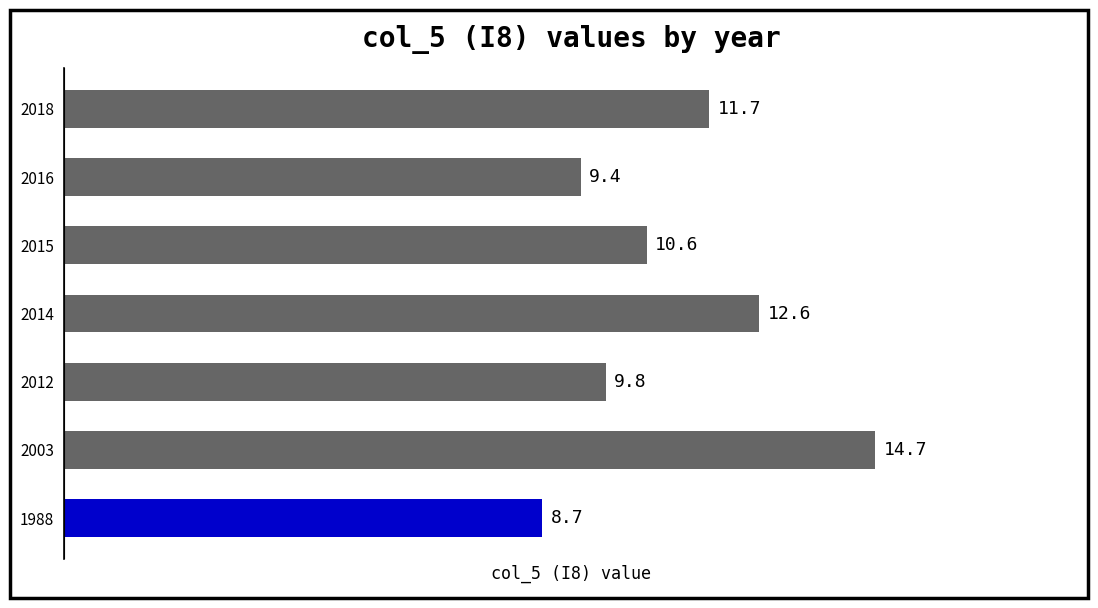

What is the difference between the maximum and second lowest values?

5.3